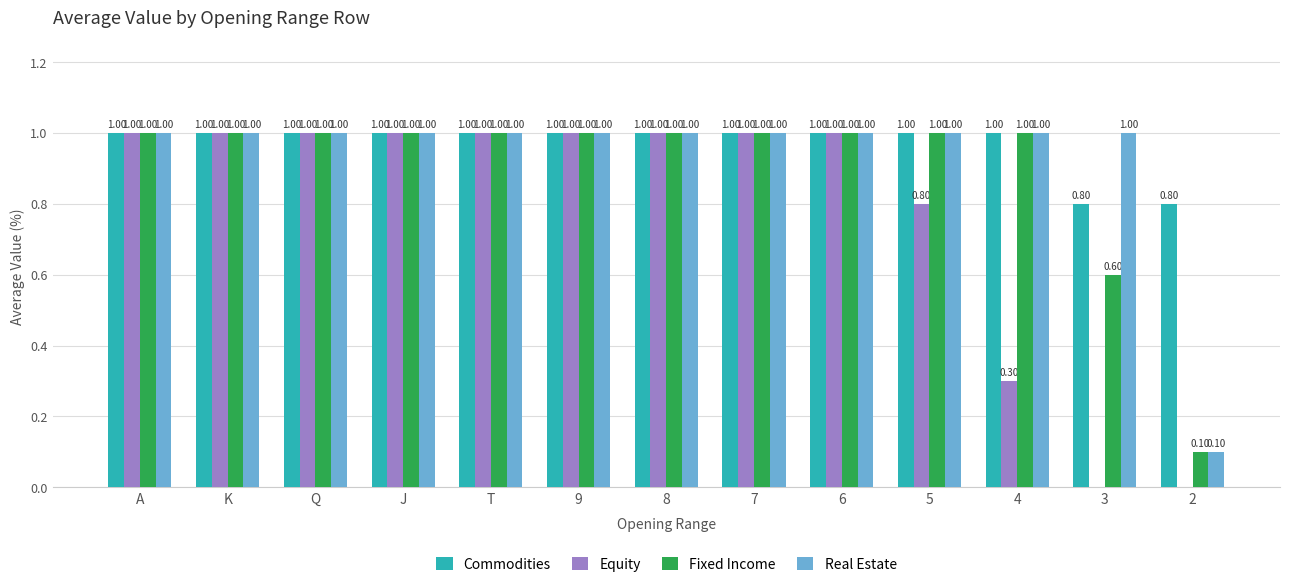

The value of Real Estate at K is 1.0. True or false?

True